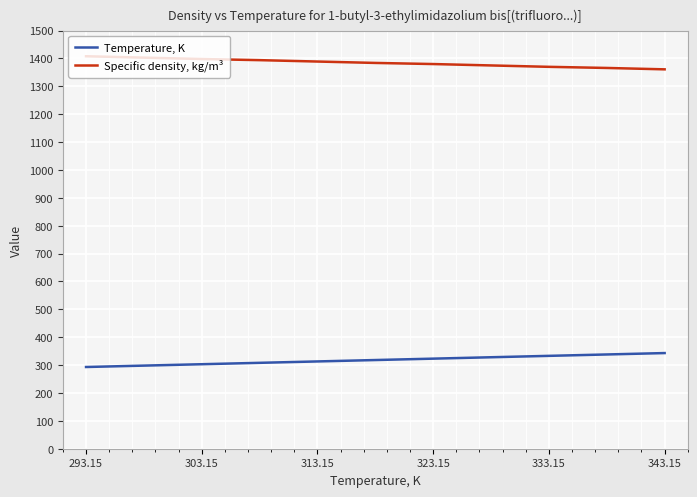

True or false: Temperature, K and Specific density, kg/m³ intersect in this chart.

False